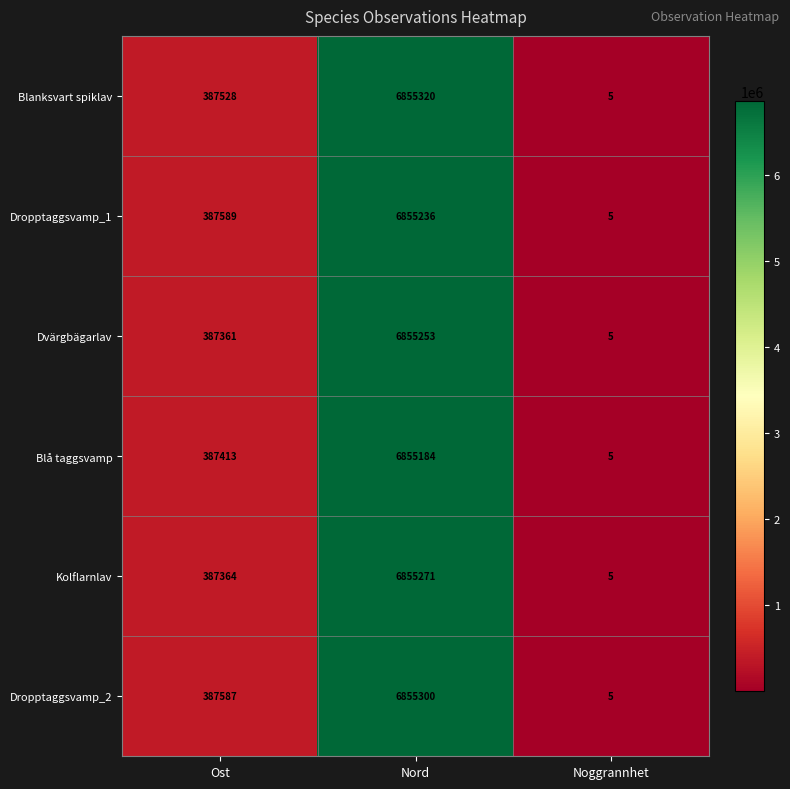

Which series has the largest range (max minus min)?

Blanksvart spiklav